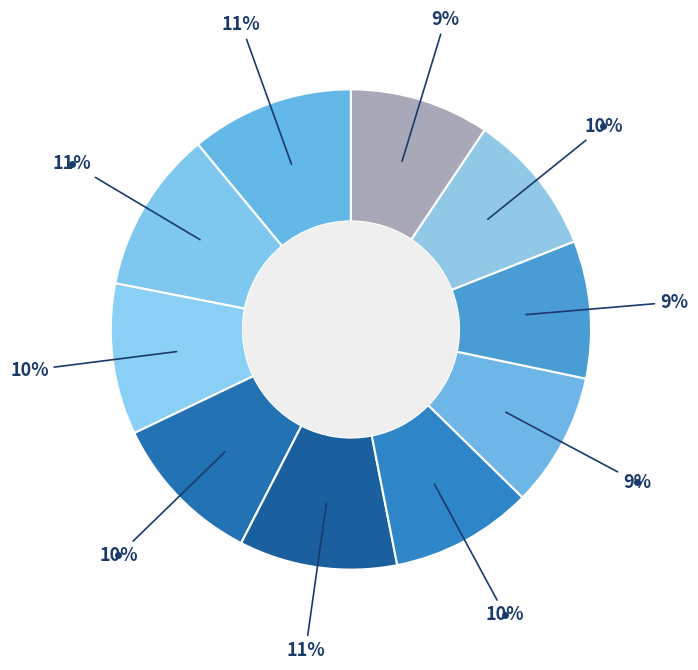

Which category has the smallest portion of the pie?

2020-03-16